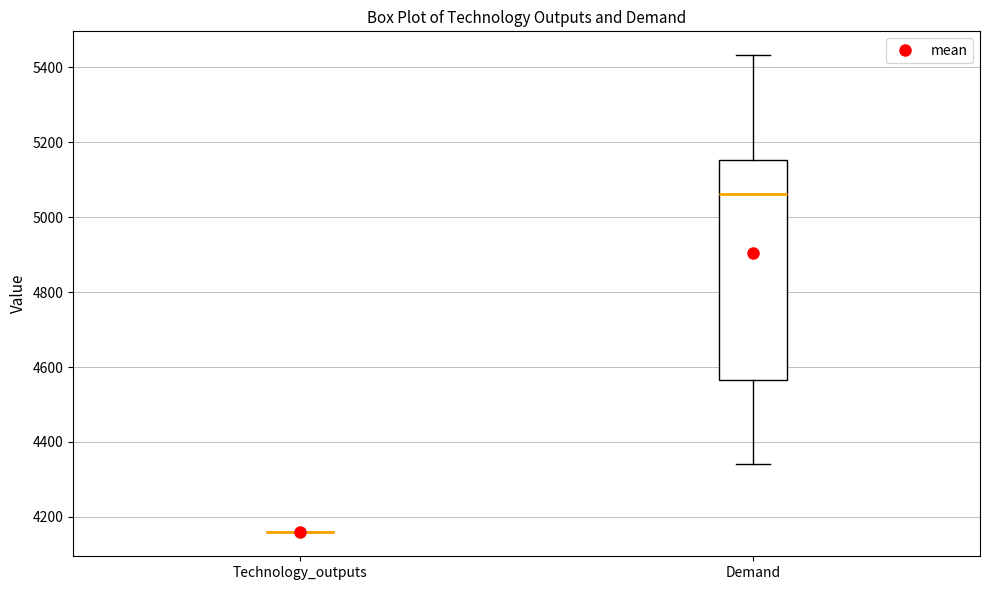

Reading left to right, transcribe this box plot: for each box, give where its median line is, the range the box spans, and where its two whiskers end, as read against the y-axis. The values are not printed on the chart, so give them approximately, as read against the axis.

Technology_outputs: box collapsed to a line at 4160, whiskers 4160 to 4160
Demand: median 5060, box 4560 to 5160, whiskers 4340 to 5440